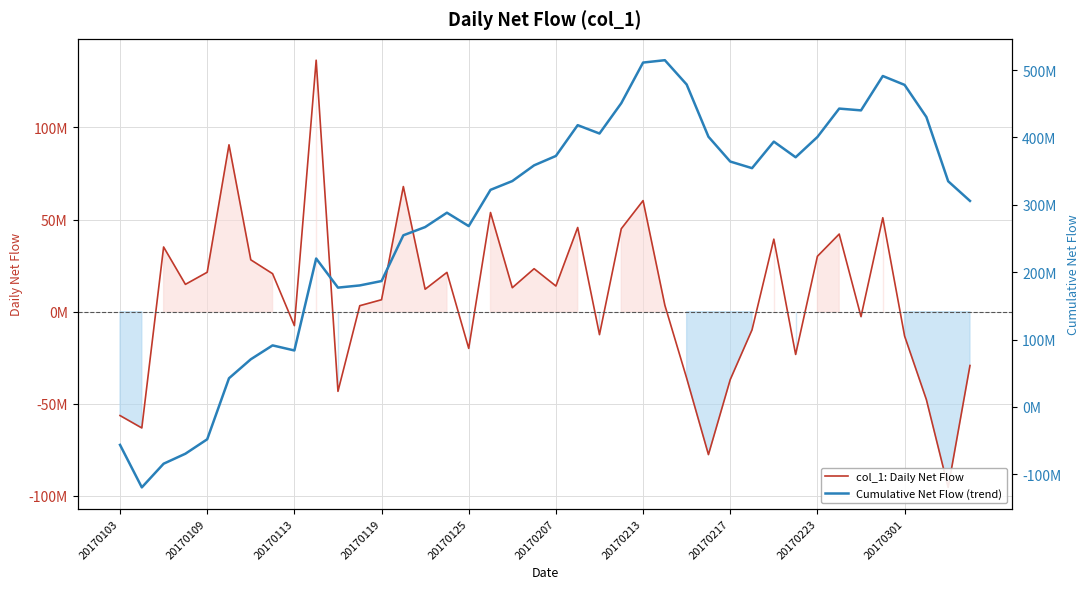

At how many categories does at least one series exceed 3072305?

38